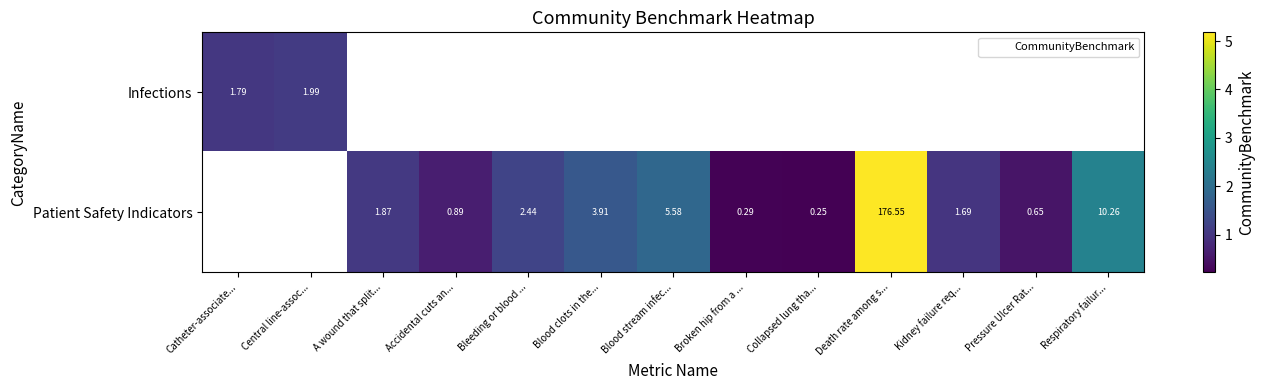

List the series in order of their peak value, lowest first.

Infections, Patient Safety Indicators